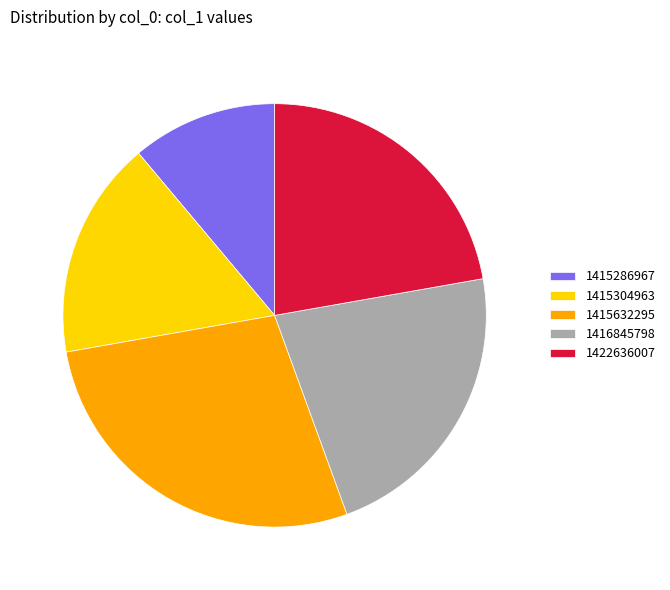

Is the sum of 1415286967 and 1415632295 greater than half?

No